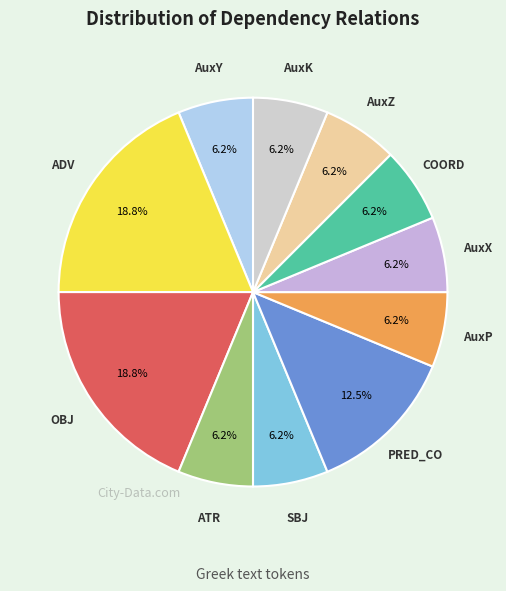

To the nearest percent, what percentage of the pie is AuxP?

6%